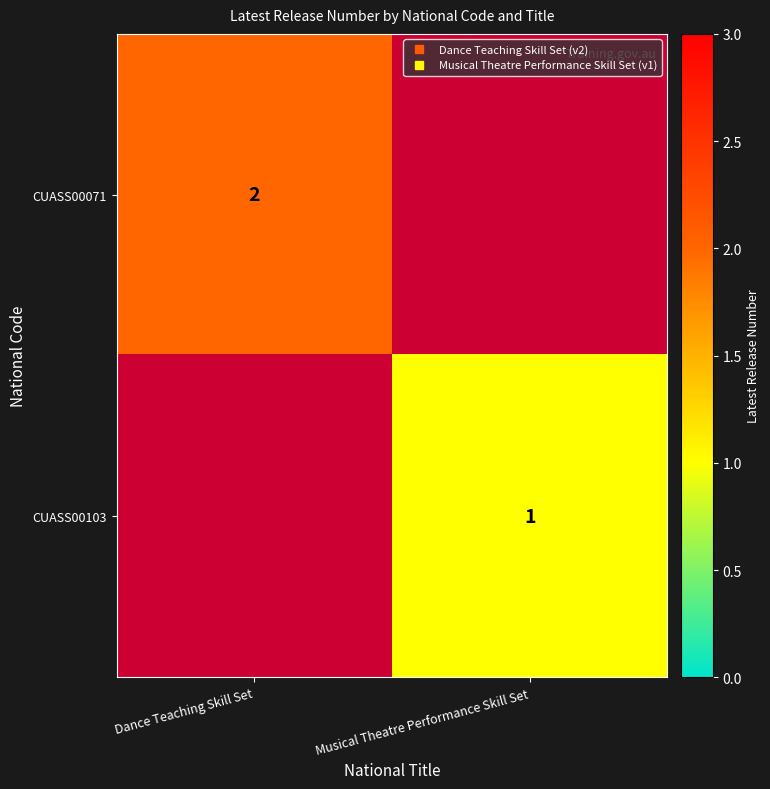

What is the approximate value of CUASS00071 at Dance Teaching Skill Set?

2